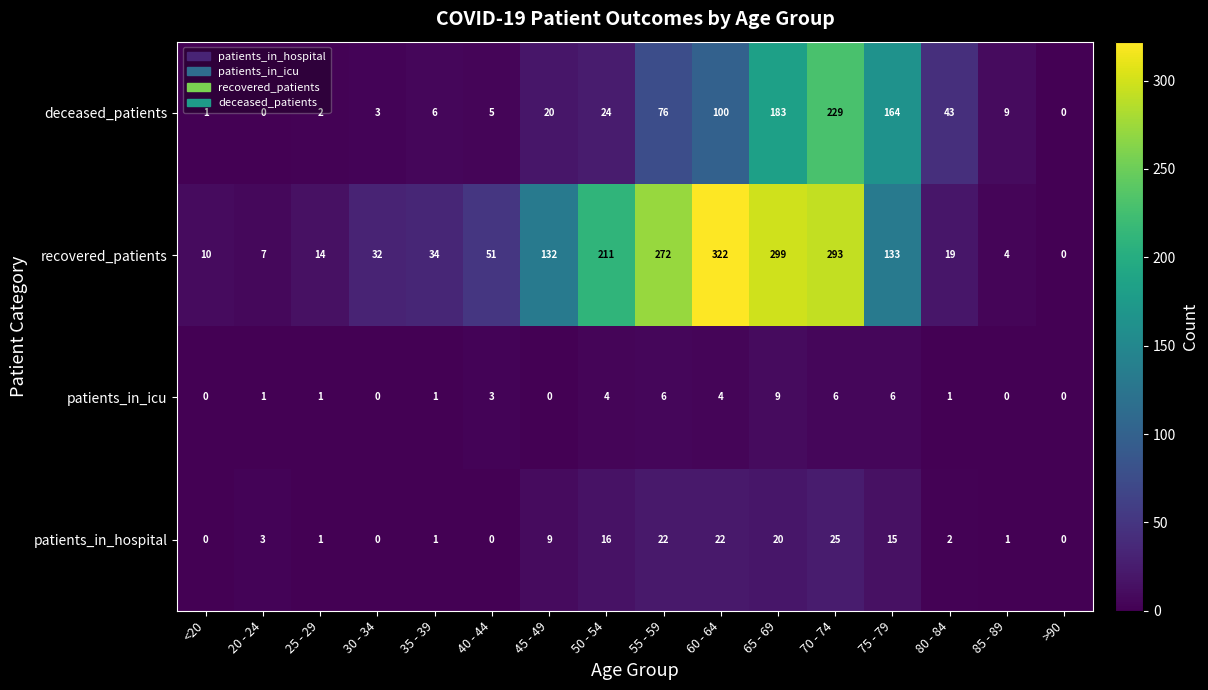

Which series has the widest spread of values?

recovered_patients